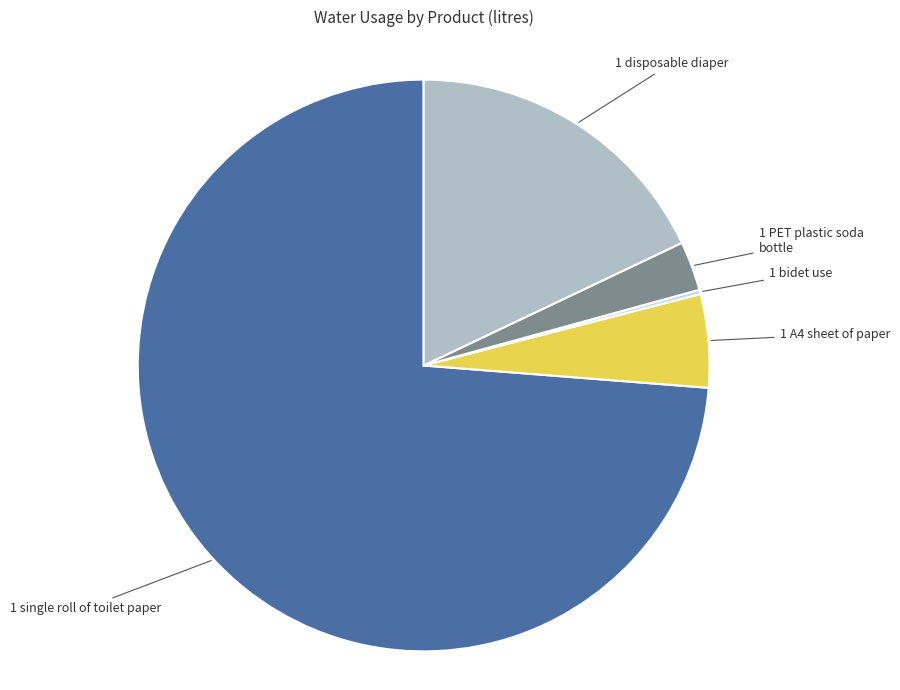

Is there any slice that represents more than half of the pie?

Yes